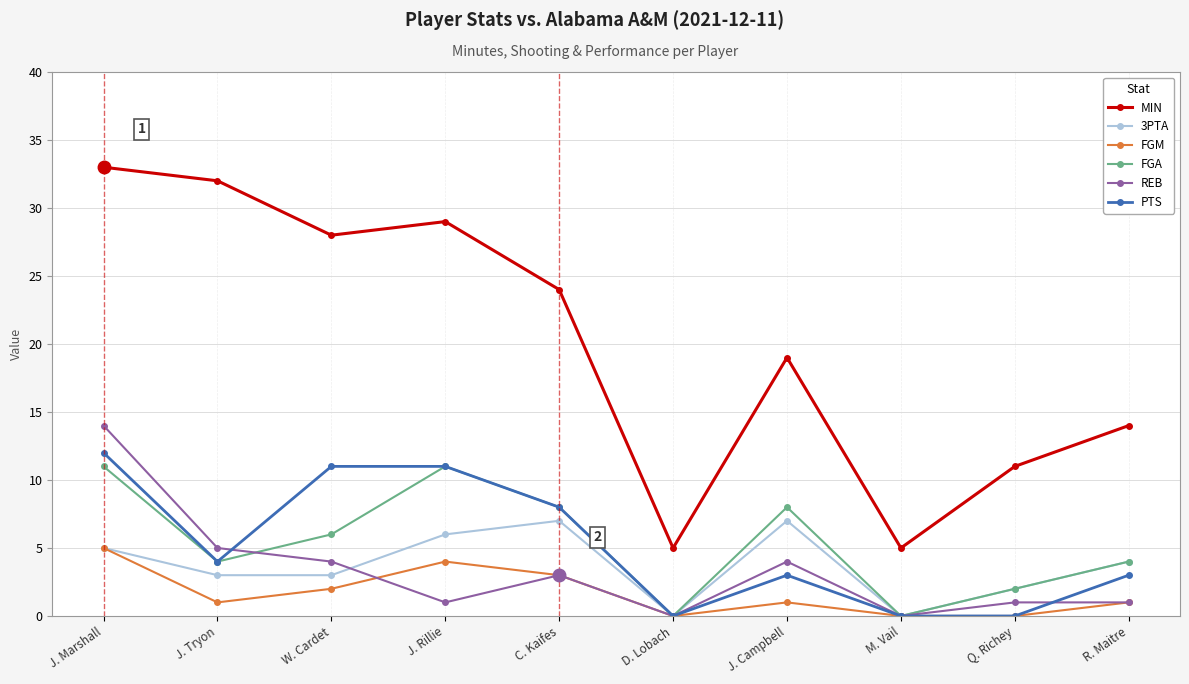

How many distinct data groups are displayed?

6